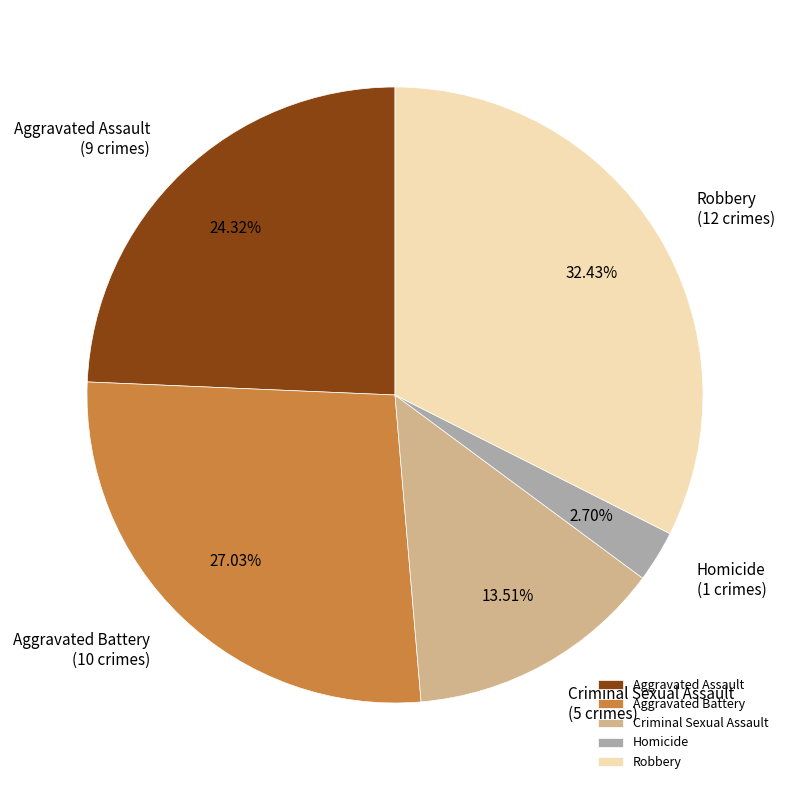

Is Homicide the majority of the pie?

No